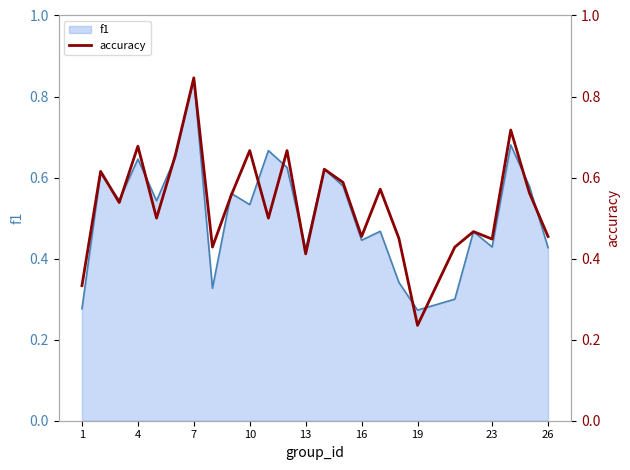

At which label does f1 reach its peak?

7